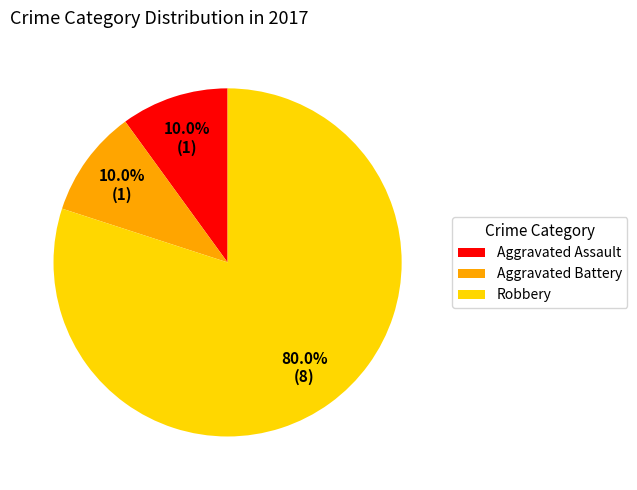

To the nearest percent, what percentage of the pie is Aggravated Battery?

10%